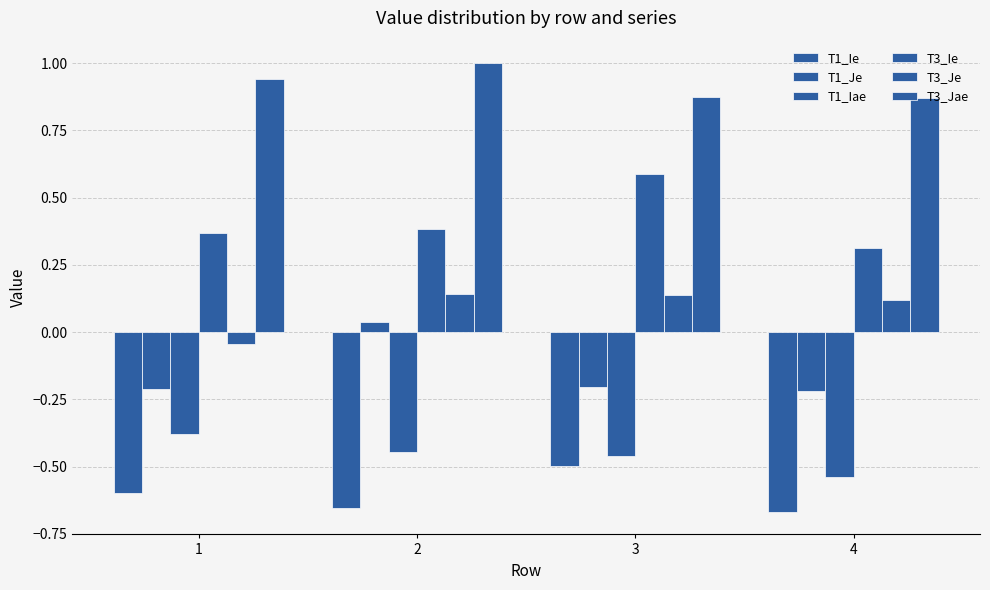

Rank the series at 3 from lowest to highest value.

T1_Ie, T1_Iae, T1_Je, T3_Je, T3_Ie, T3_Jae